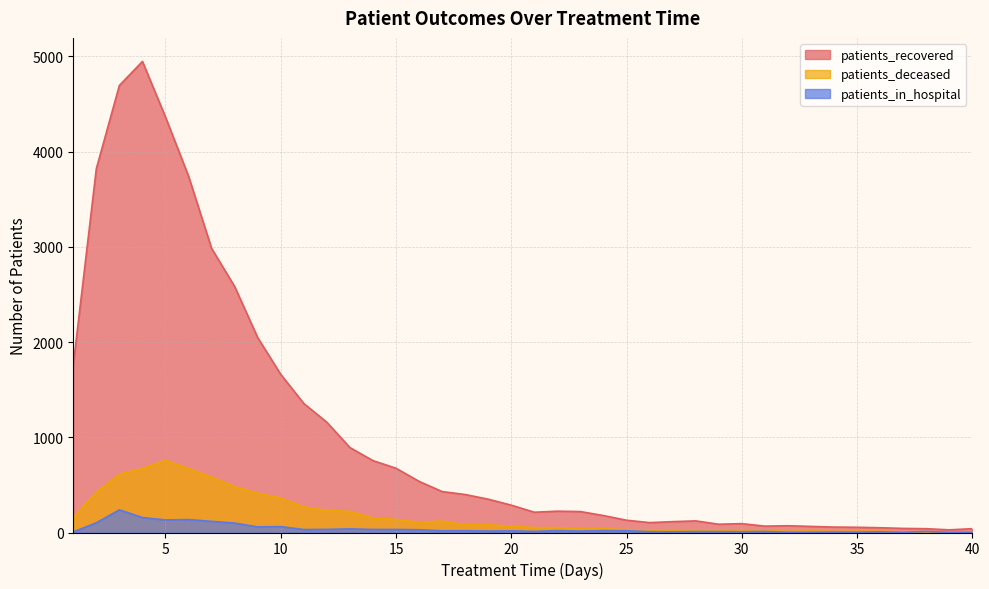

True or false: patients_in_hospital has more than 1 points higher than both neighbors.

True